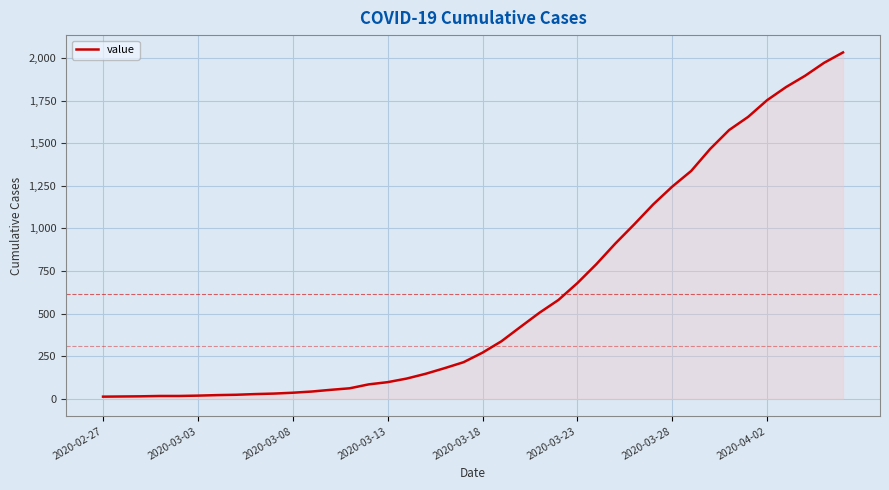

What is the difference between the maximum and minimum values?

2019